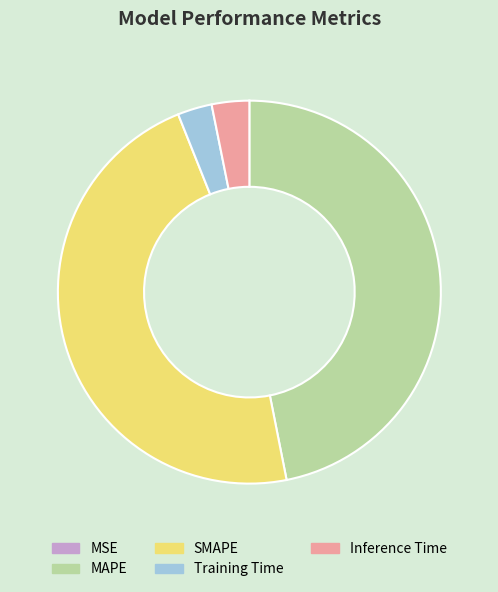

The SMAPE slice represents 47% of the pie. True or false?

True